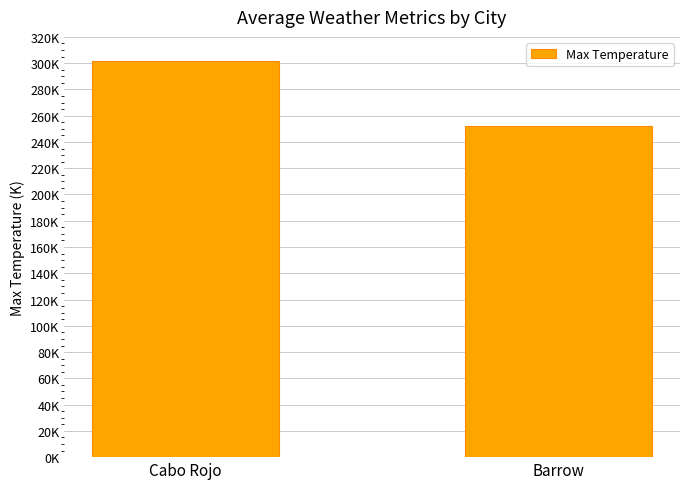

Reading left to right, transcribe all the data shown in this chart.

301.9	252.2